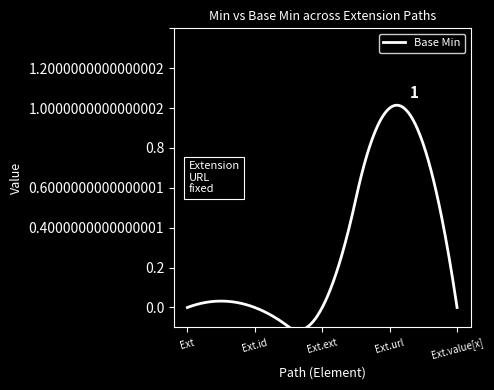

What is the difference between the maximum and minimum values?

1.1